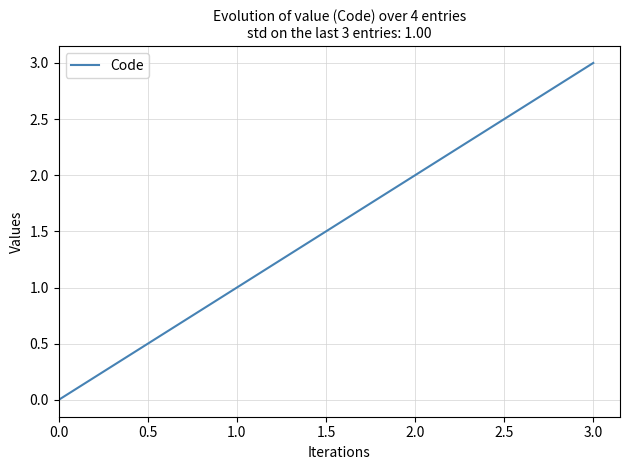

Rank the categories by value from lowest to highest.

0.0, 1.0, 2.0, 3.0